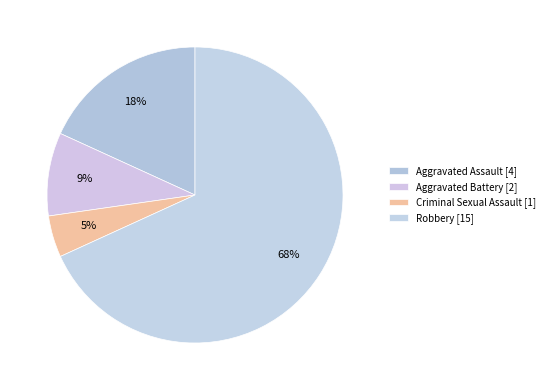

How many slices are in this pie chart?

4